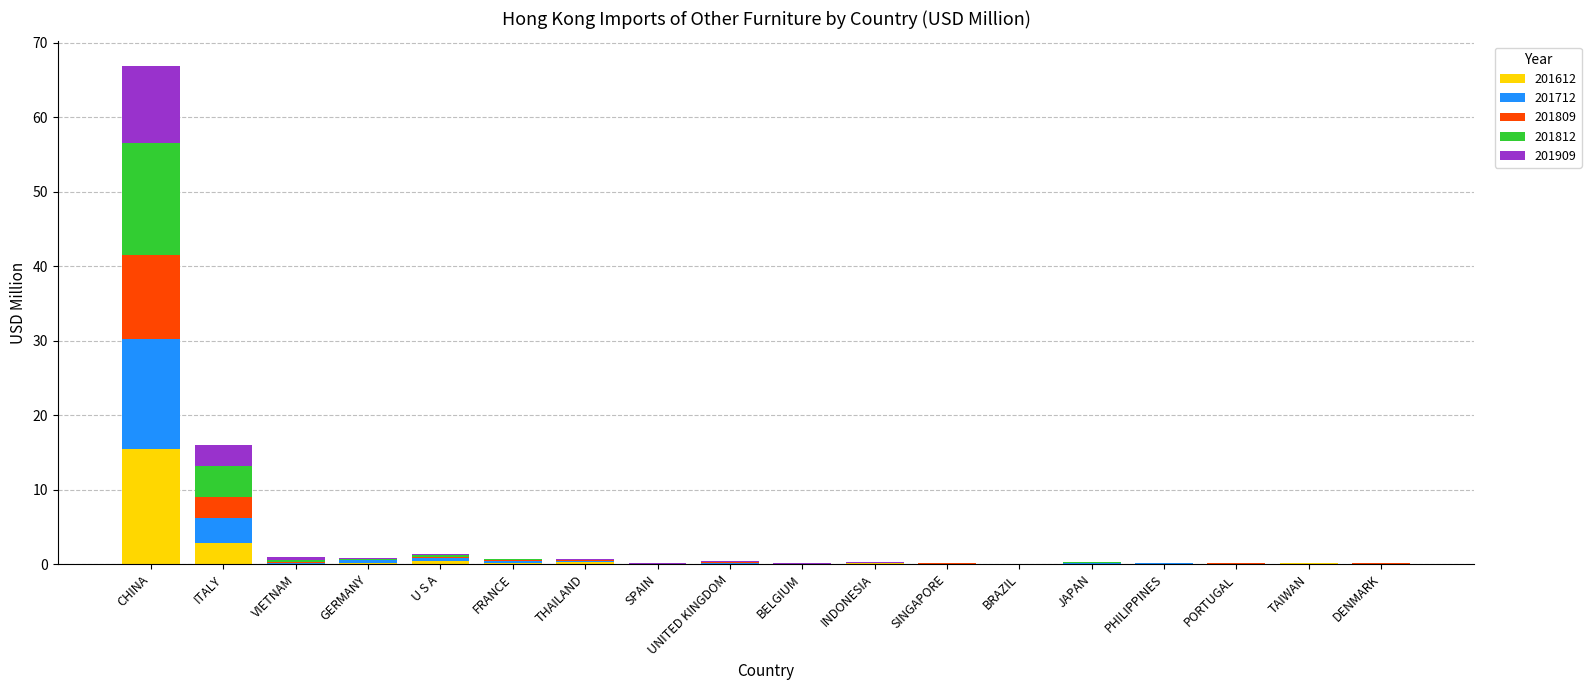

Where is 201612 nearest to the value 7?

ITALY